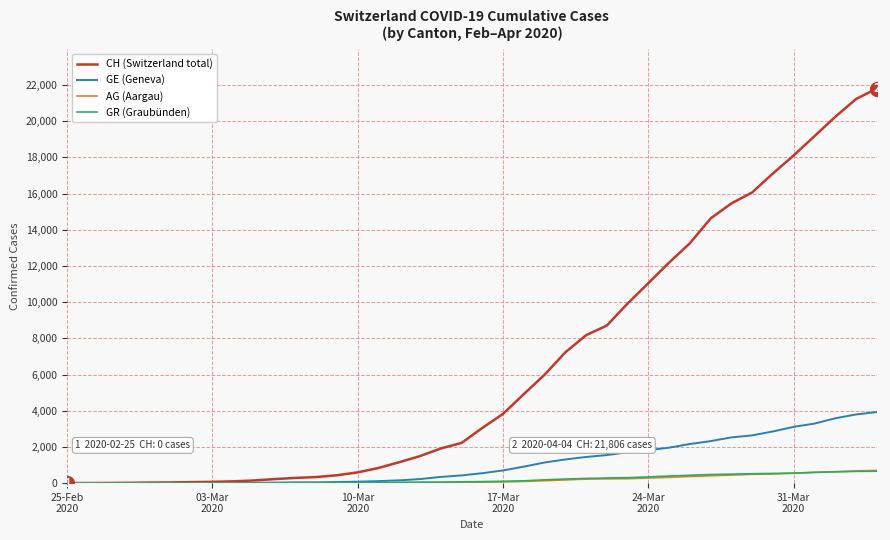

Which series has the largest total across all categories?

CH (Switzerland total)